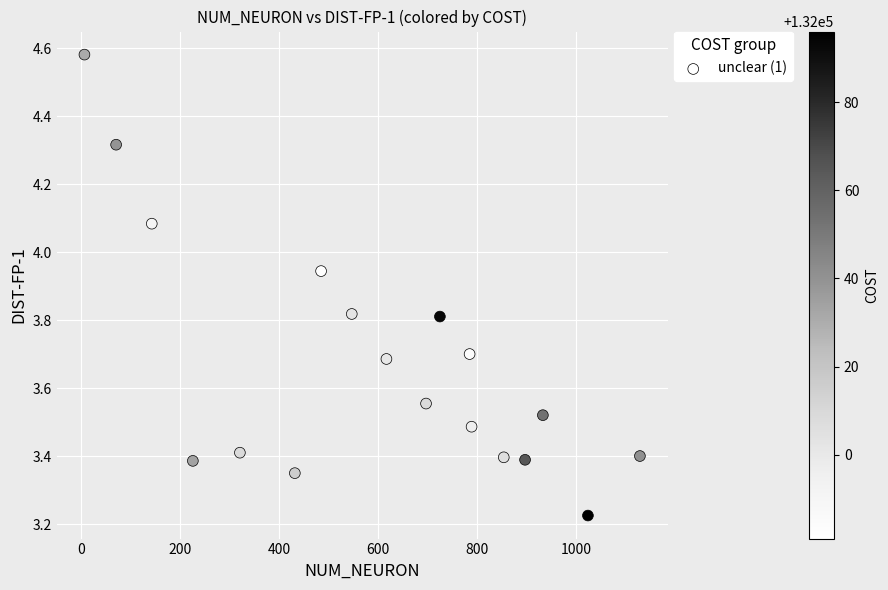

What is the range of X values (max minus min)?

1122.0